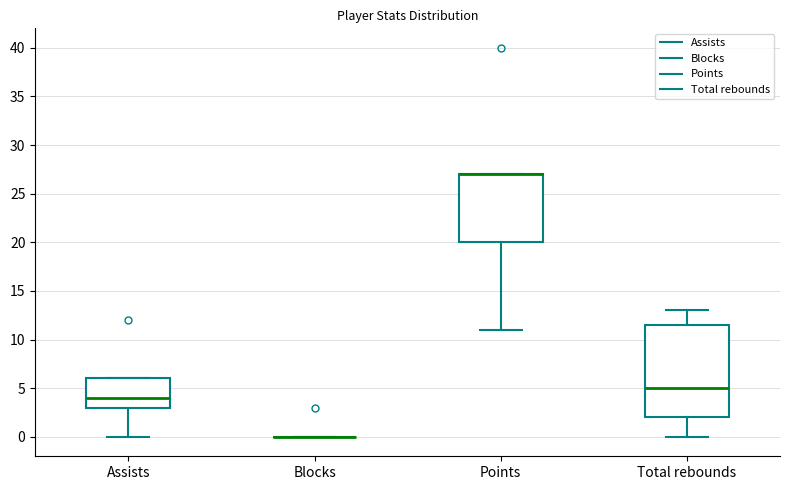

Reading left to right, read every box against the y-axis: the position of its median line, the range the box covers, and the ends of its whiskers. The values are not printed on the chart, so give them approximately, as read against the axis.

Assists: median 4.0, box 3.0 to 6.0, whiskers 0.0 to 6.0
Blocks: box collapsed to a line at 0.0, whiskers 0.0 to 0.0
Points: median 27.0 (drawn on the box's upper edge), box 20.0 to 27.0, whiskers 11.0 to 27.0
Total rebounds: median 5.0, box 2.0 to 11.5, whiskers 0.0 to 13.0